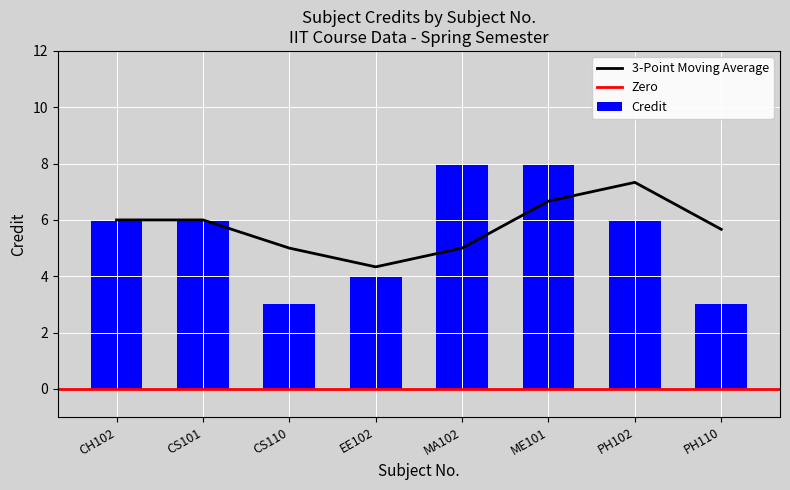

Does the chart contain any negative values?

No